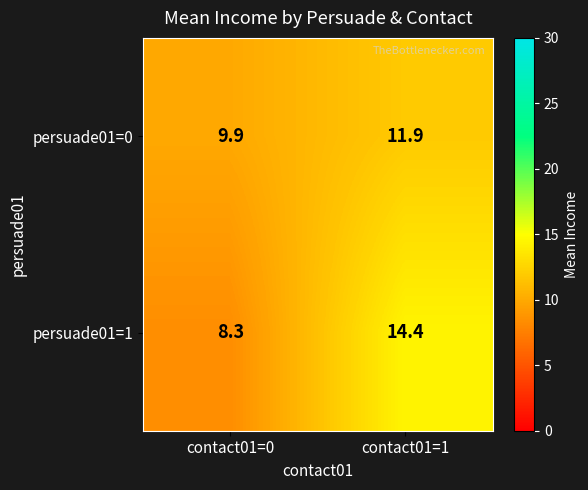

At contact01=0, list the series in order from smallest to largest.

persuade01=1, persuade01=0